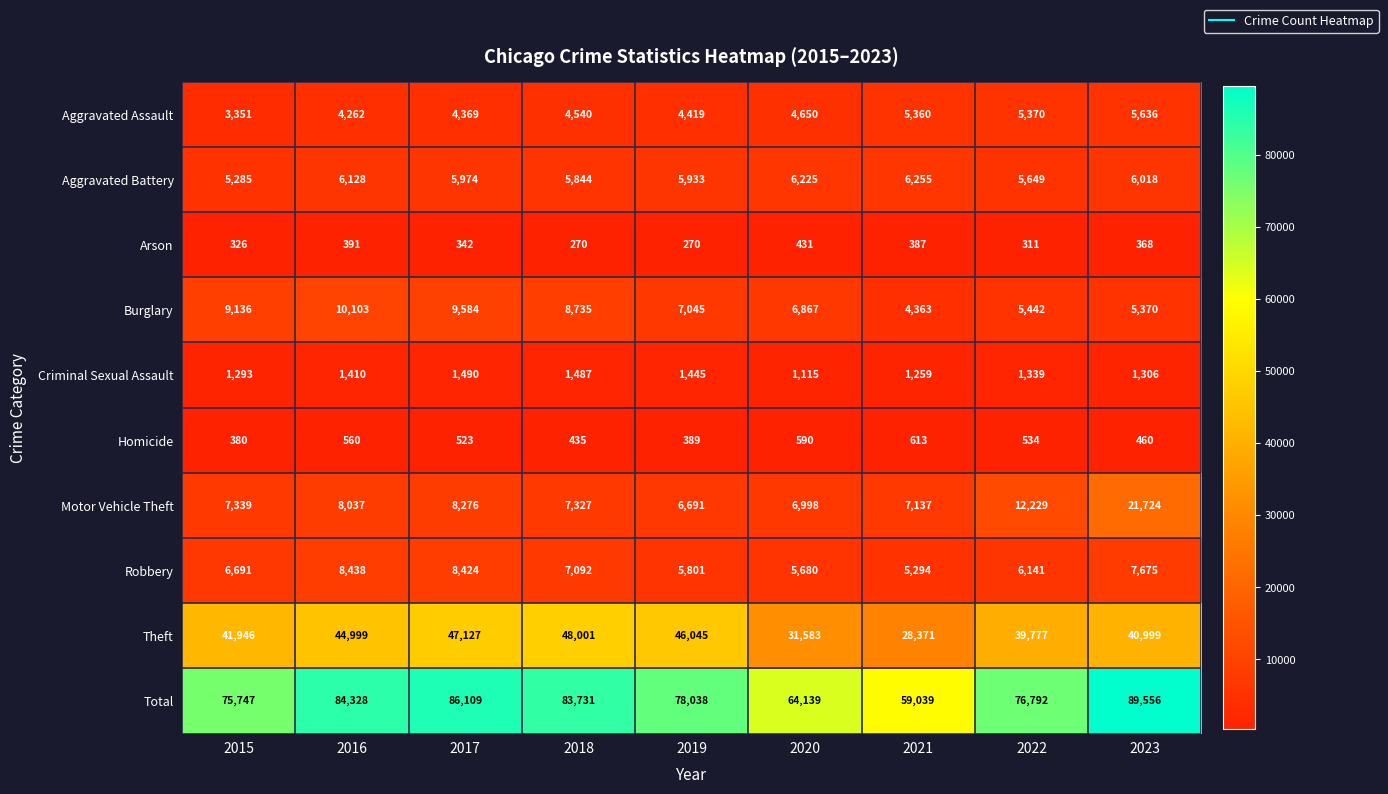

What is the sum of all Theft values?

368848